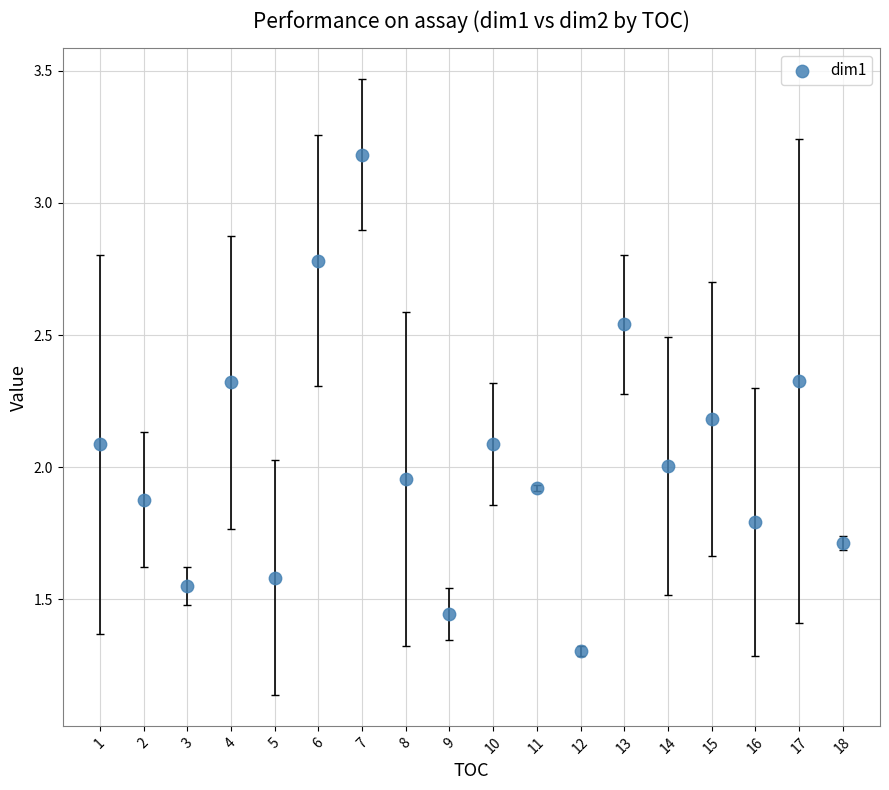

What is the range of X values (max minus min)?

17.0